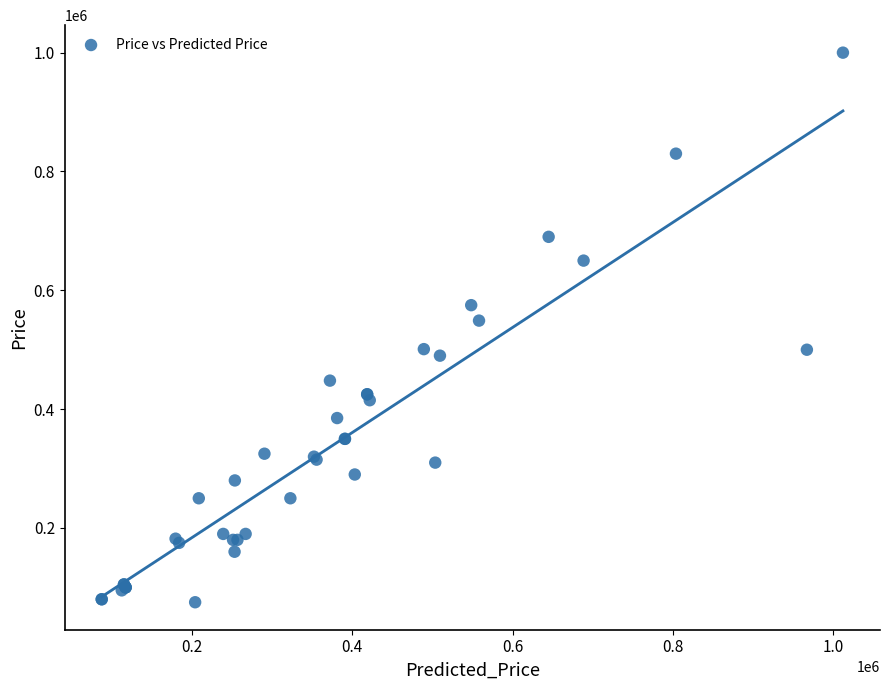

What Y value in the scatter plot is closest to 537500?

549000